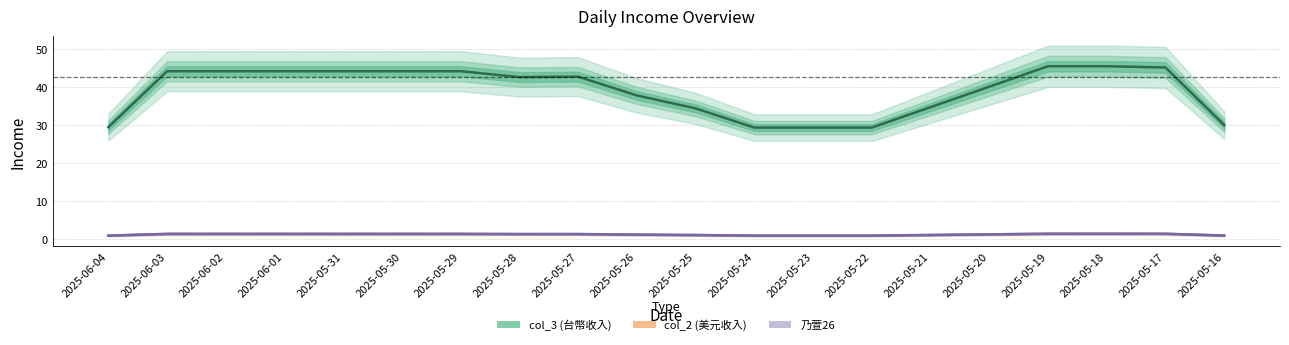

True or false: col_2 (美元收入) and 乃萱26 cross at least once.

False